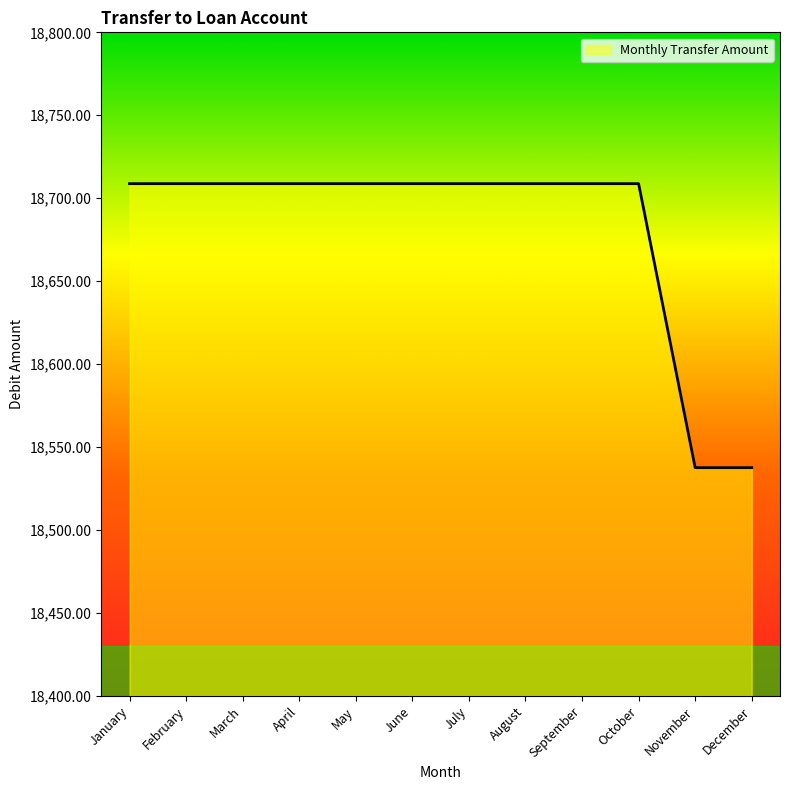

What is the maximum value shown in the chart?

18708.8